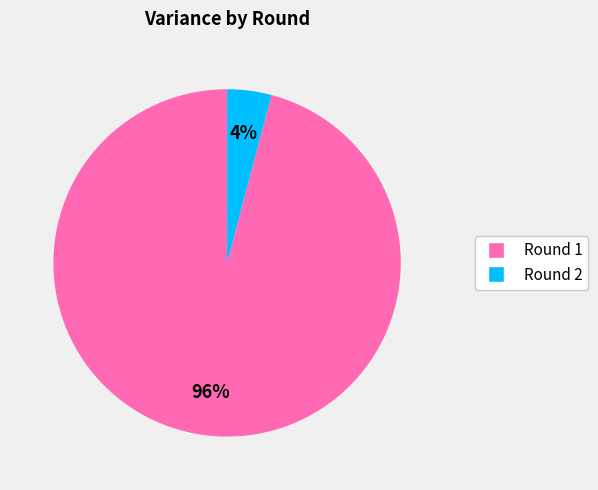

To the nearest percent, what is the average slice percentage?

50%